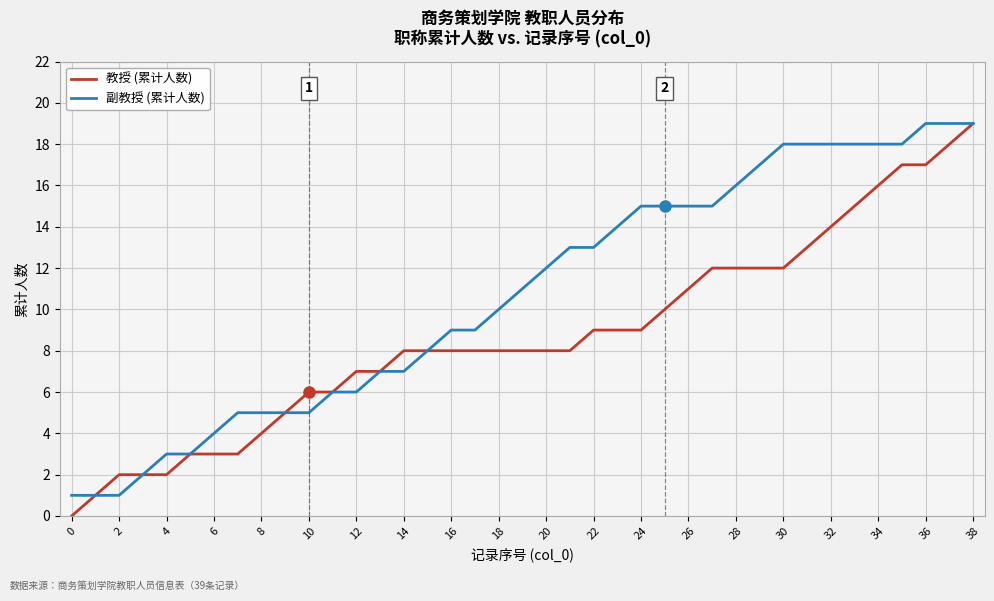

Which series has the largest range (max minus min)?

教授 (累计人数)